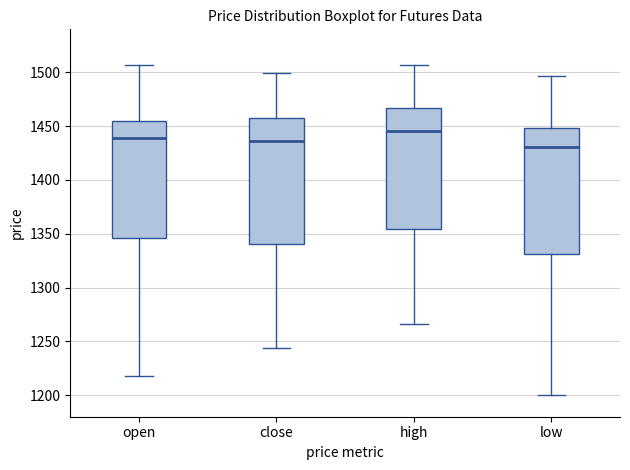

Reading left to right, read every box against the y-axis: the position of its median line, the range the box covers, and the ends of its whiskers. The values are not printed on the chart, so give them approximately, as read against the axis.

open: median 1440, box 1345 to 1455, whiskers 1220 to 1505
close: median 1435, box 1340 to 1460, whiskers 1245 to 1500
high: median 1445, box 1355 to 1465, whiskers 1265 to 1505
low: median 1430, box 1330 to 1450, whiskers 1200 to 1495